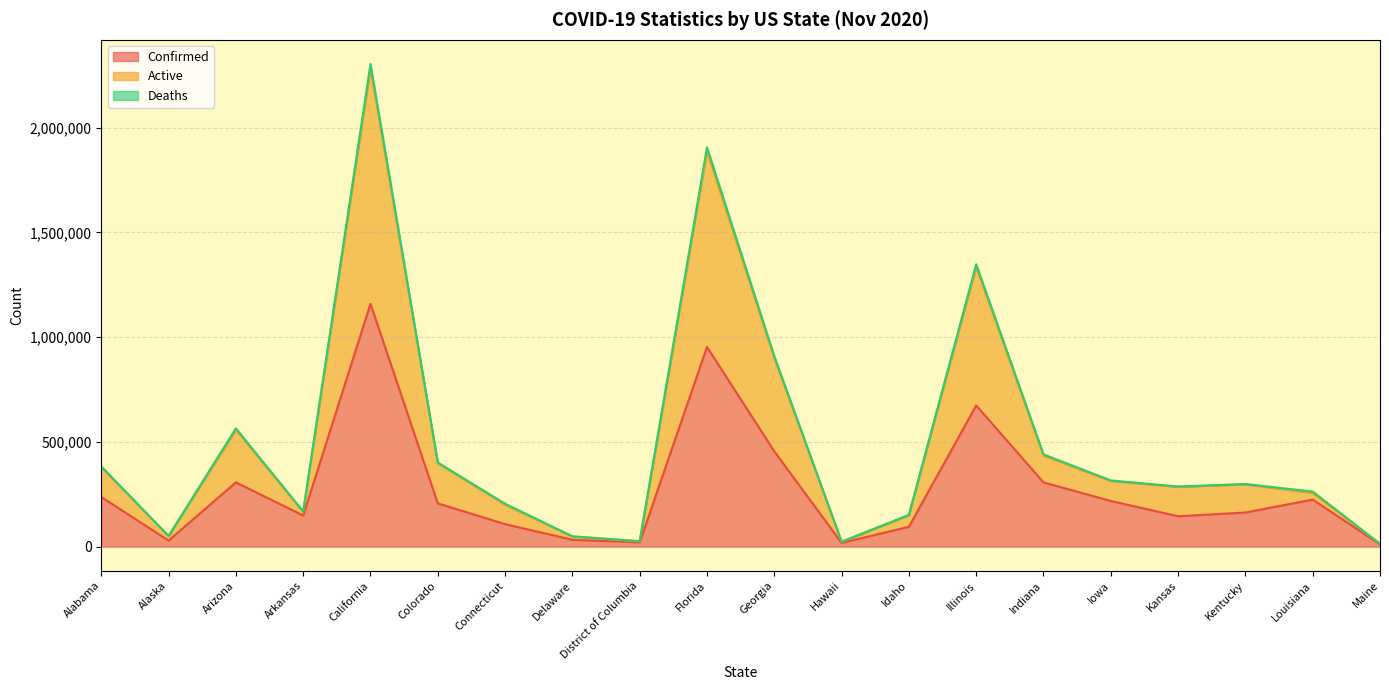

At which category is the sum across all series the highest?

California